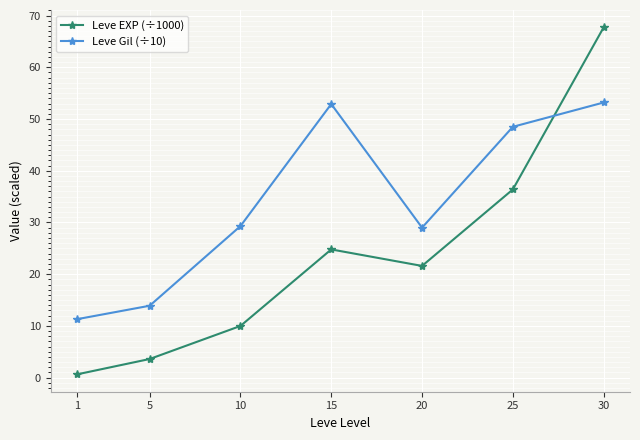

True or false: Leve EXP (÷1000) and Leve Gil (÷10) intersect in this chart.

True